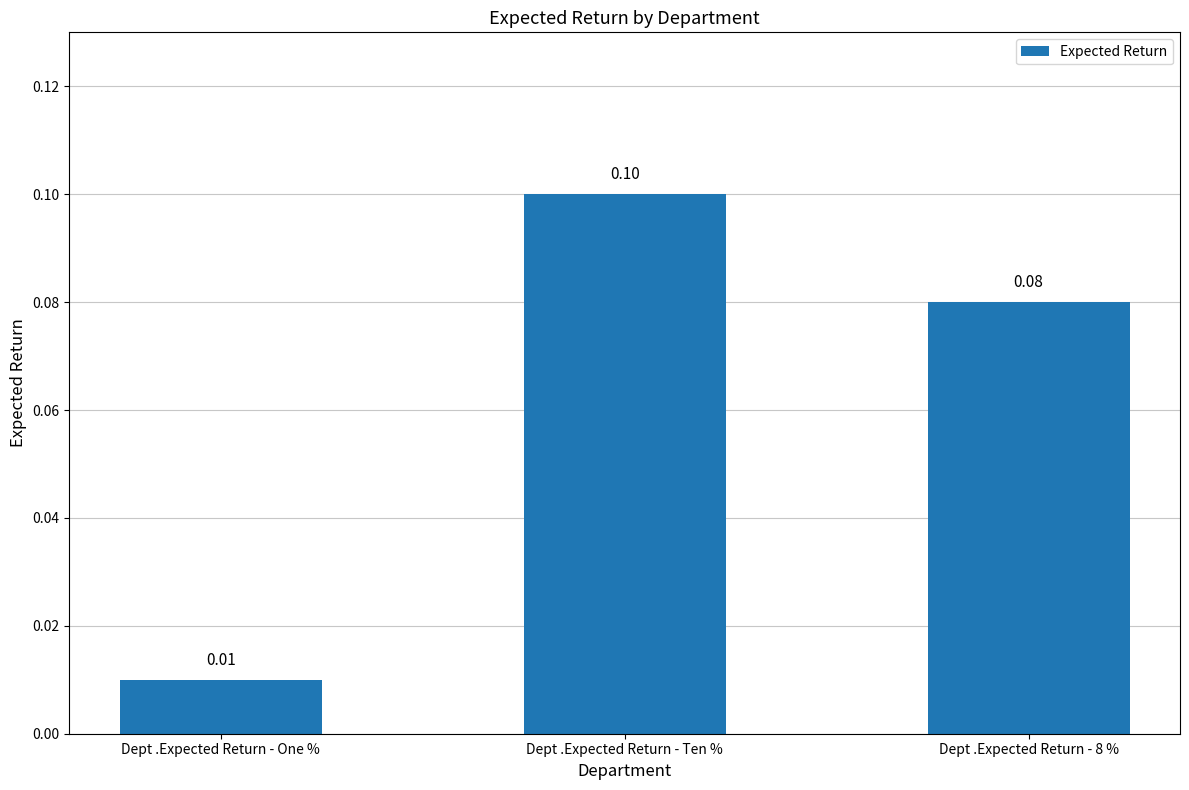

What position from the left is Dept .Expected Return - One %?

1